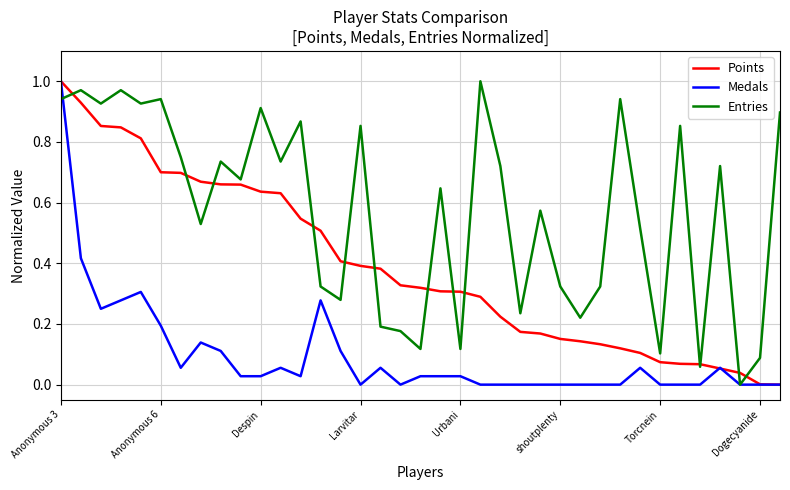

List the series in order of their overall mean, highest first.

Entries, Points, Medals